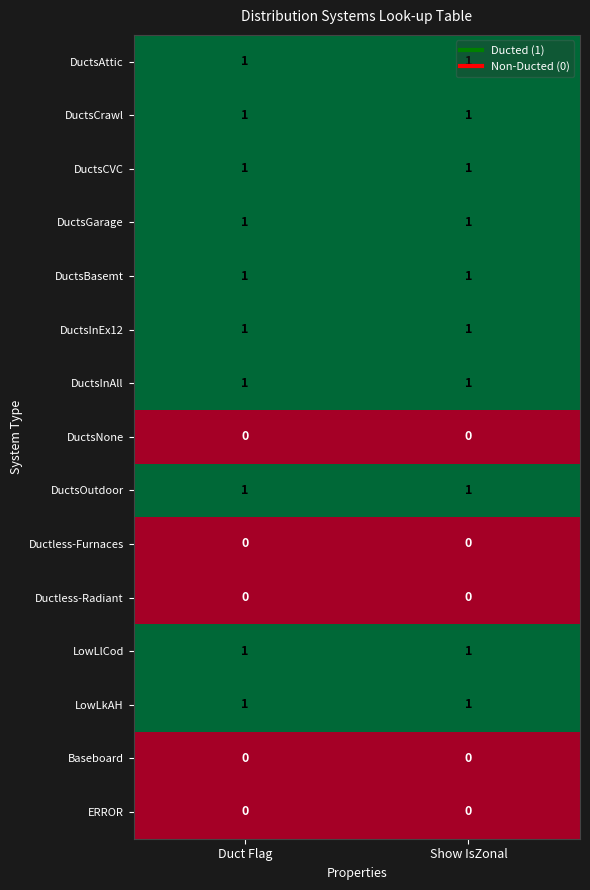

What is the difference between the highest and lowest values at Duct Flag?

1